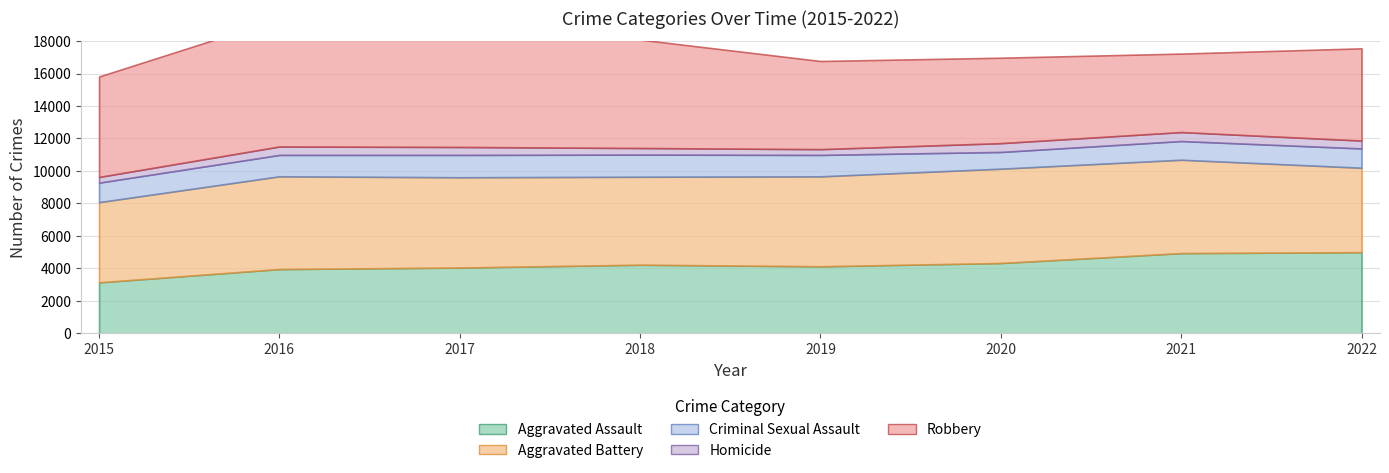

How many series are shown in this chart?

5